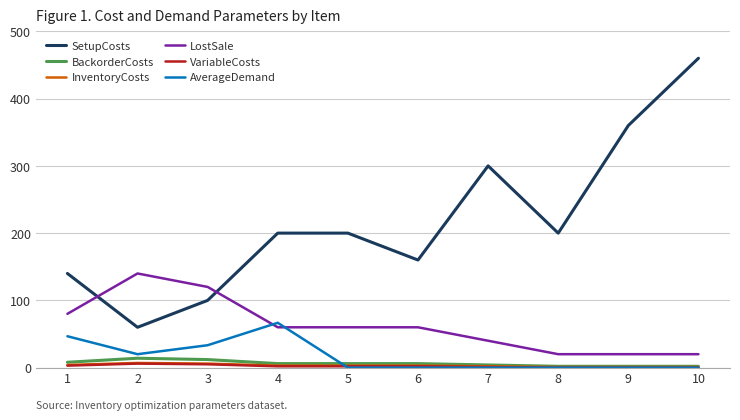

At which category is the sum across all series the highest?

10